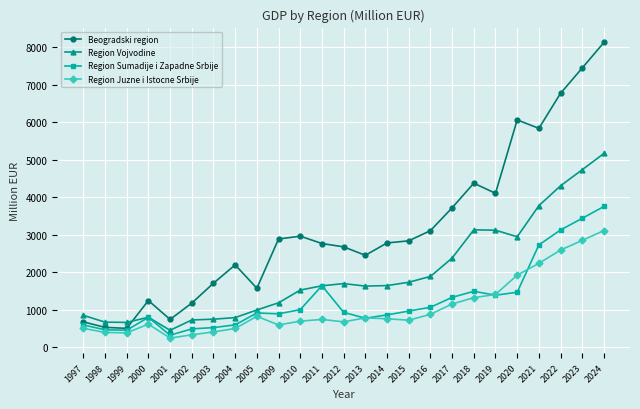

At which label does Region Vojvodine first exceed 1642?

2011